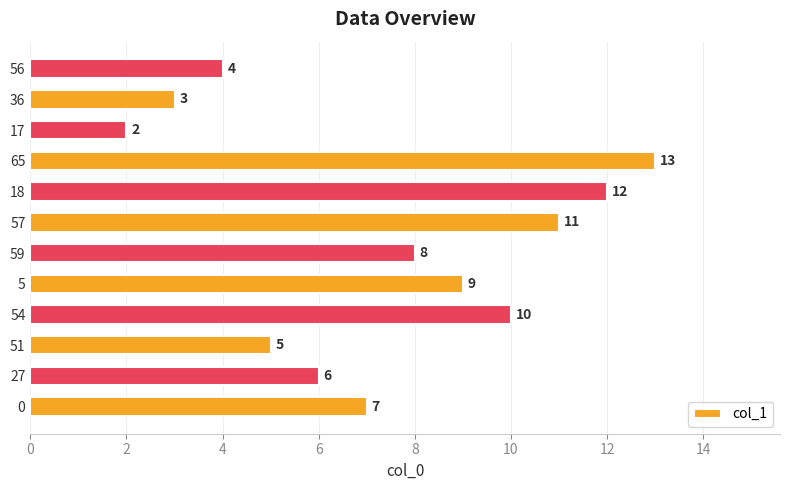

What is the difference between the maximum and minimum values?

11